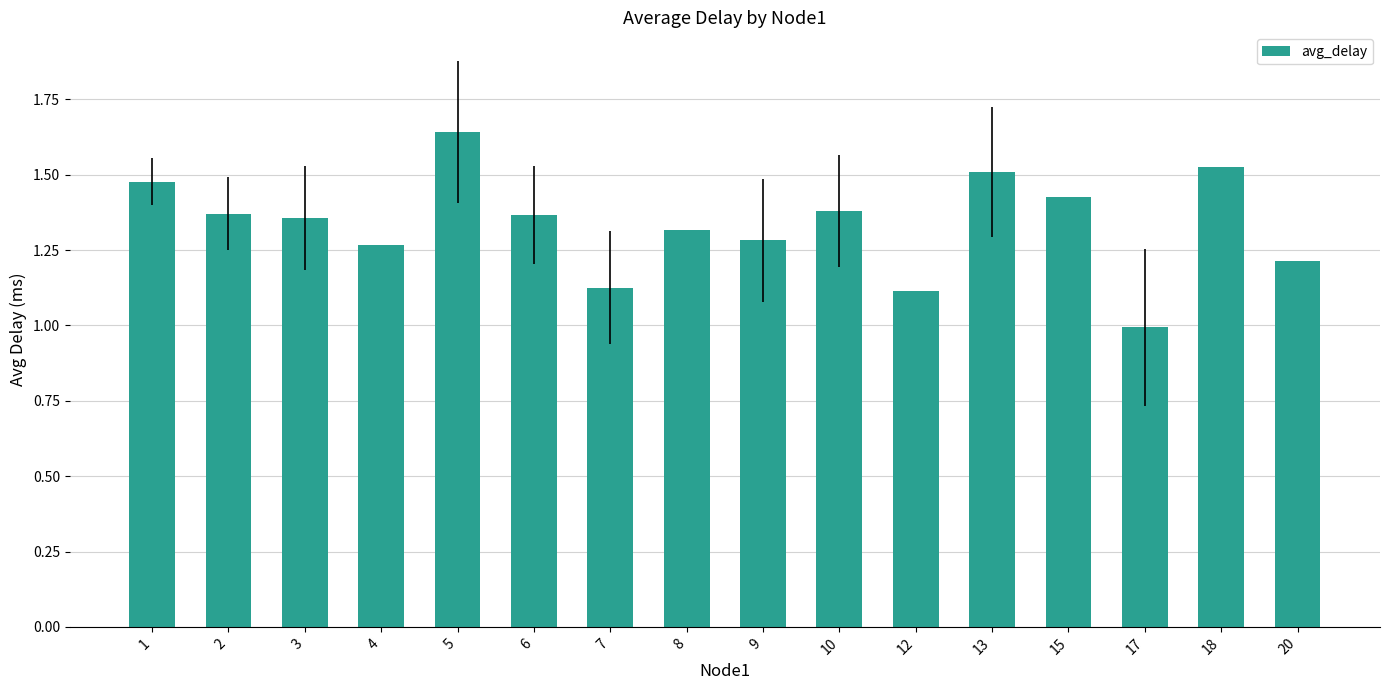

Is it true that the value at 8 is 1.3?

True